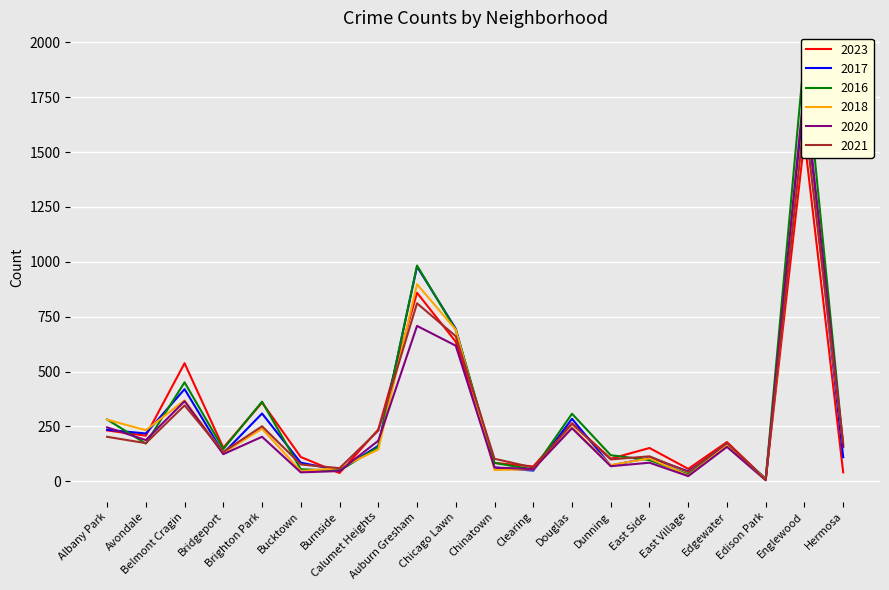

Where does the 2021 series first go above 175?

Albany Park